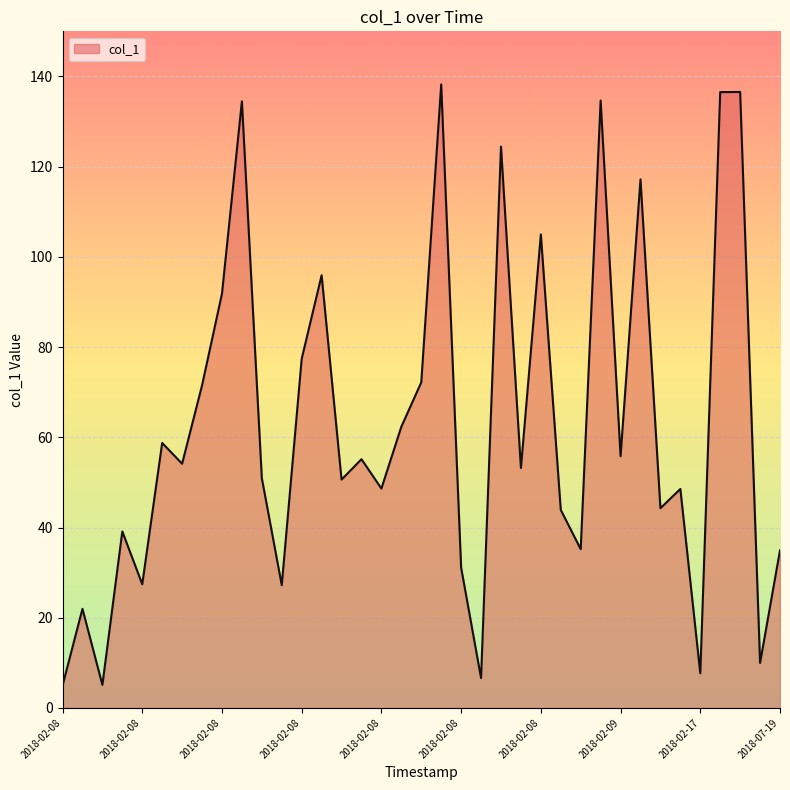

Reading right to left, extract all data points from this chart.

34.9	10.0	136.6	136.5	7.7	48.5	44.3	117.2	55.8	134.7	35.2	43.9	105.0	53.2	124.4	6.6	31.1	138.2	72.2	62.3	48.6	55.1	50.6	95.9	77.4	27.2	50.9	134.5	91.8	71.5	54.1	58.7	27.4	39.1	5.1	22.0	4.9